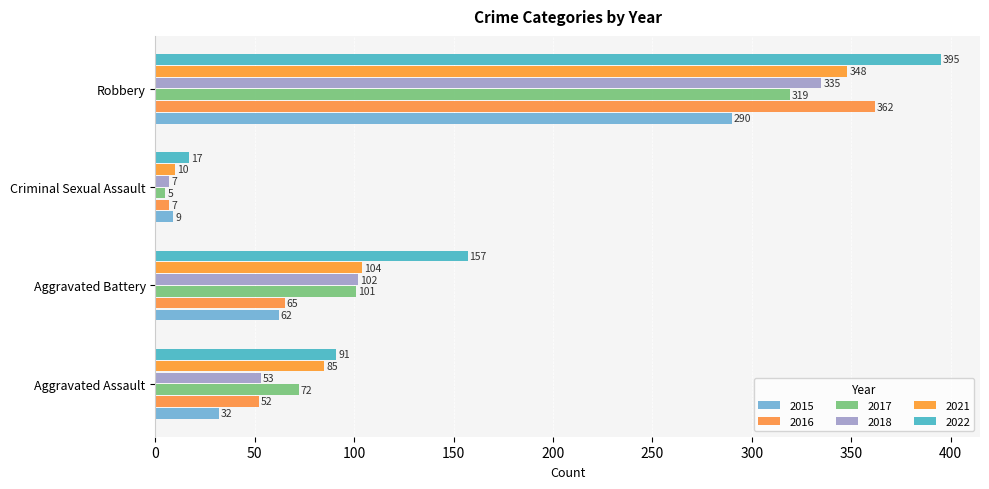

The value of 2015 at Criminal Sexual Assault is 9. True or false?

True